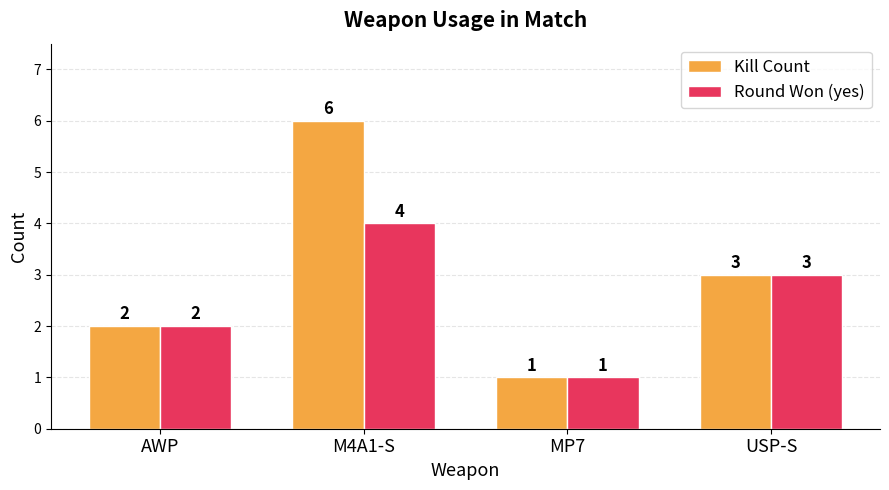

True or false: Kill Count has a value of 2 at AWP.

True